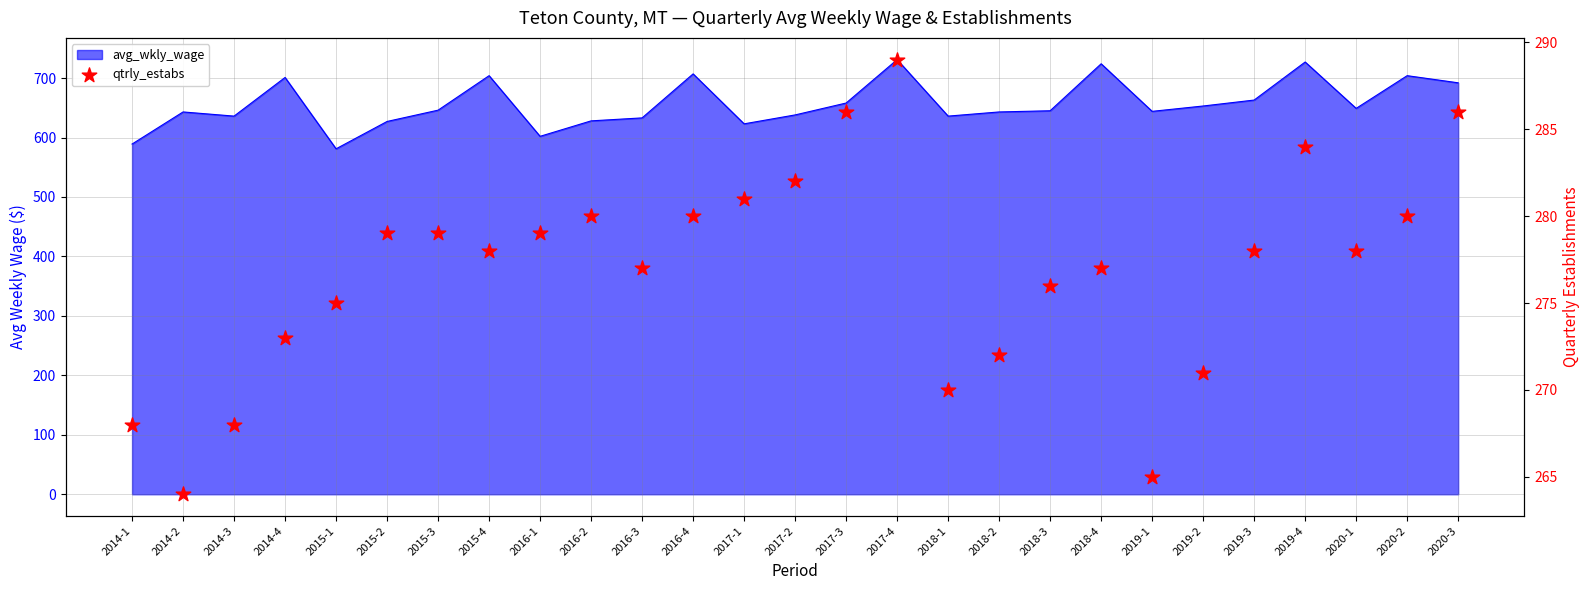

Between 2017-3 and 2018-3, which is larger?

2017-3